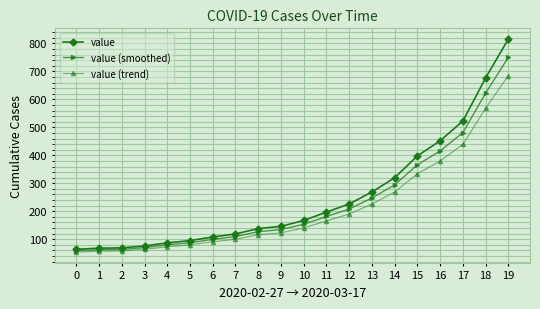

How many lines are shown in the chart?

3